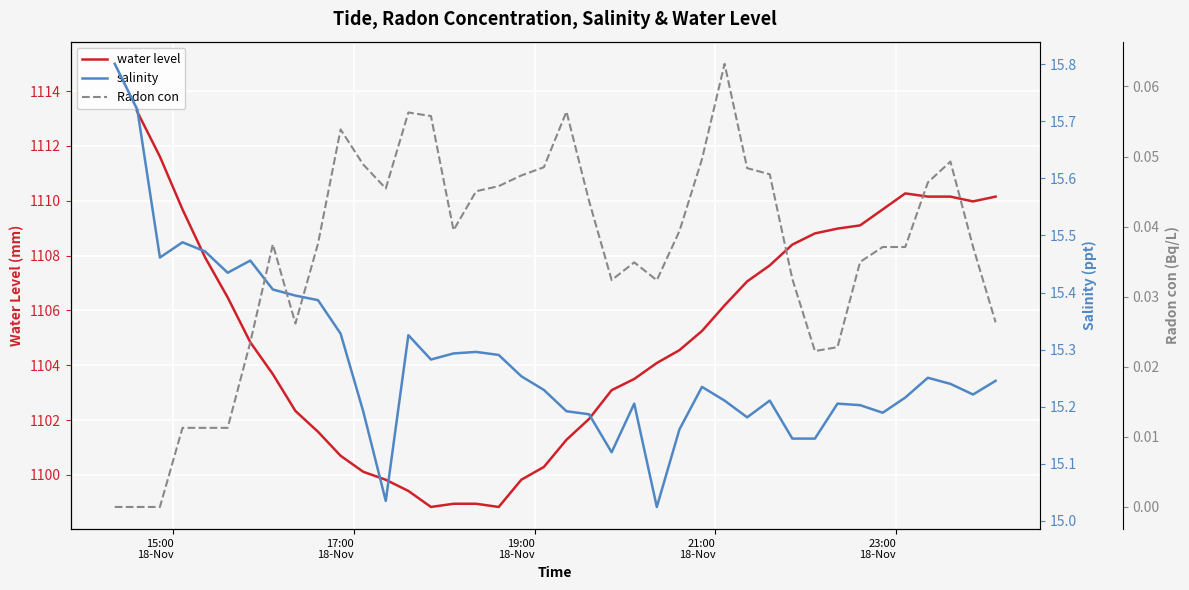

Is it true that salinity equals 8.9 at 19?

False